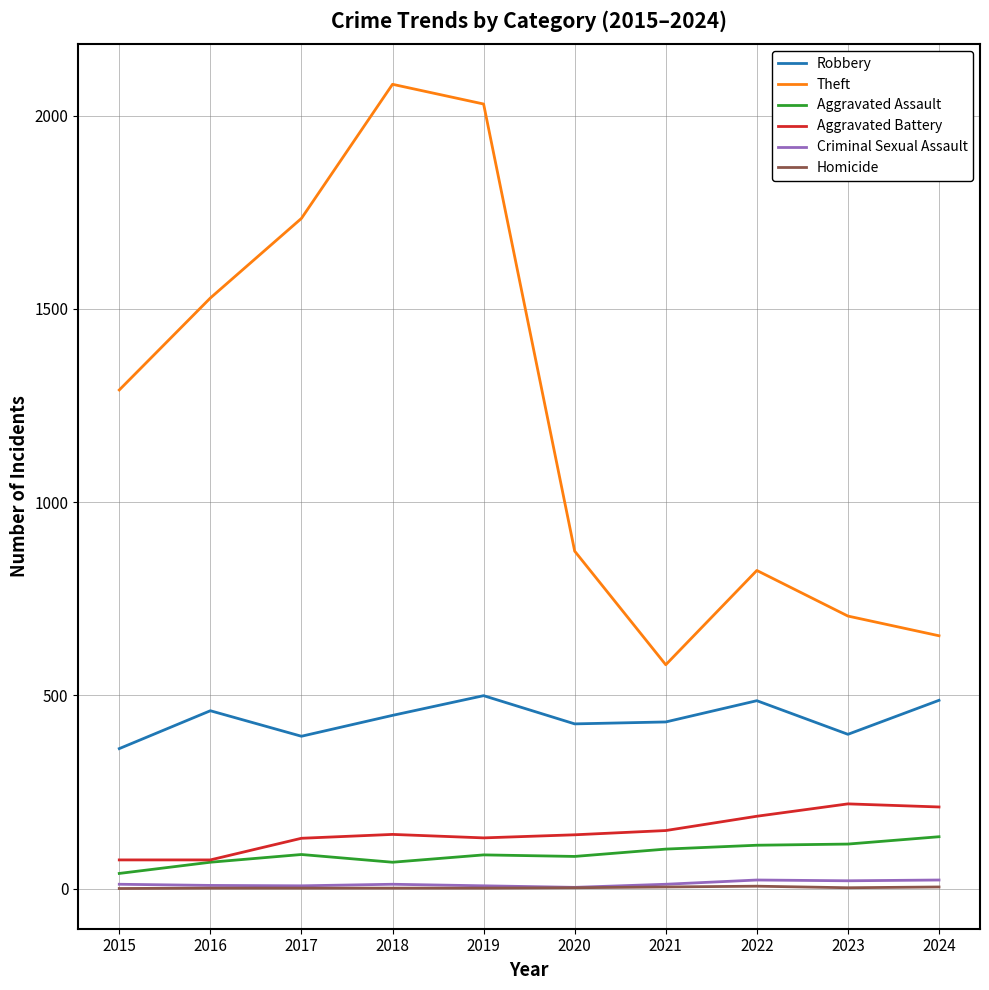

Is the value of Theft at 2024 greater than the value of Criminal Sexual Assault at 2020?

Yes